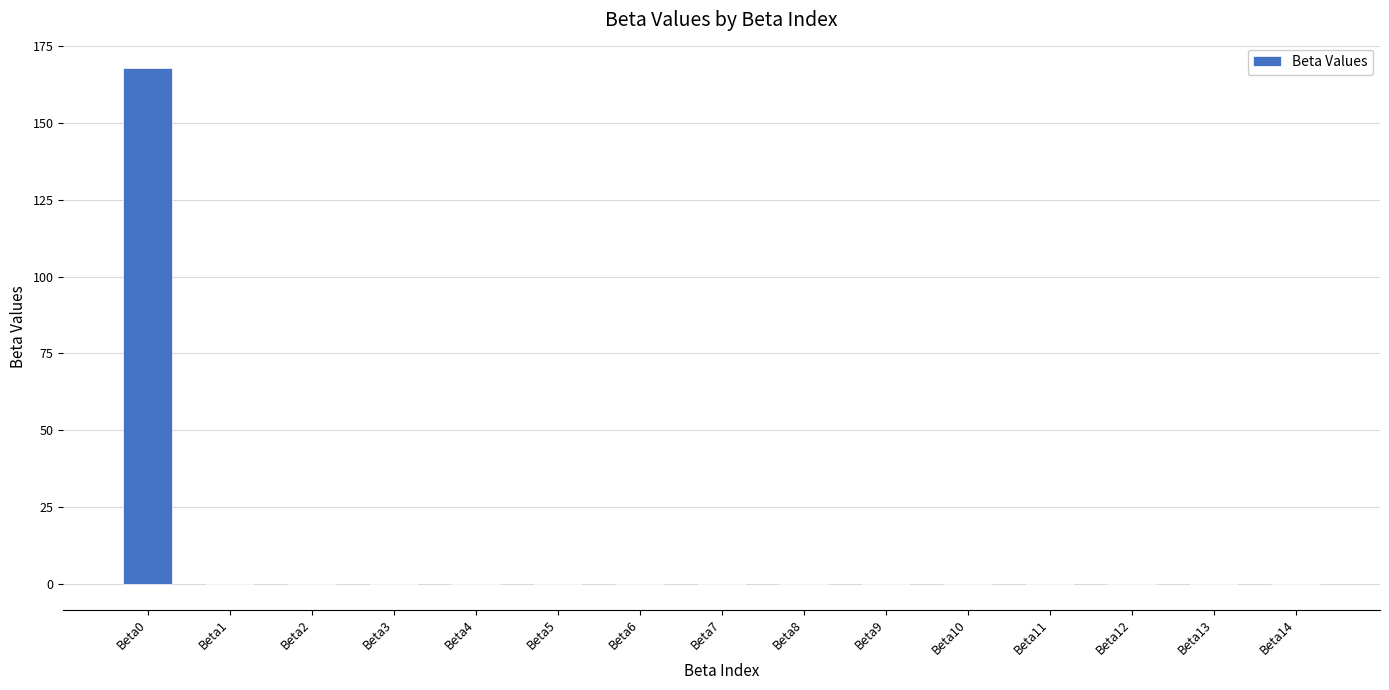

What is the sum of all values?

167.7